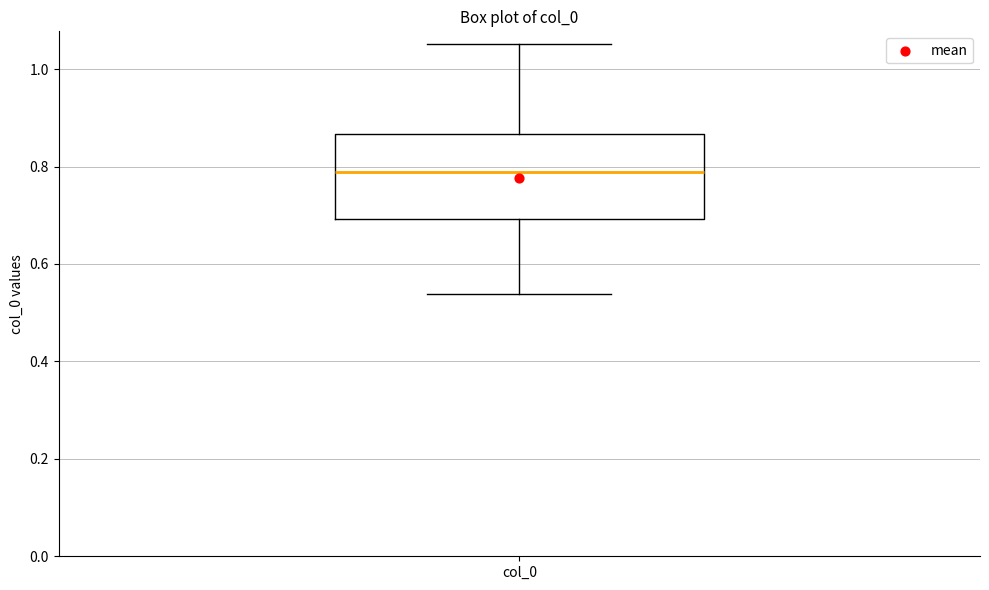

Read this box plot against the y-axis: the position of the median line, the range covered by the box, and the ends of both whiskers. The values are not printed on the chart, so give them approximately, as read against the axis.

median 0.78, box 0.70 to 0.86, whiskers 0.54 to 1.06